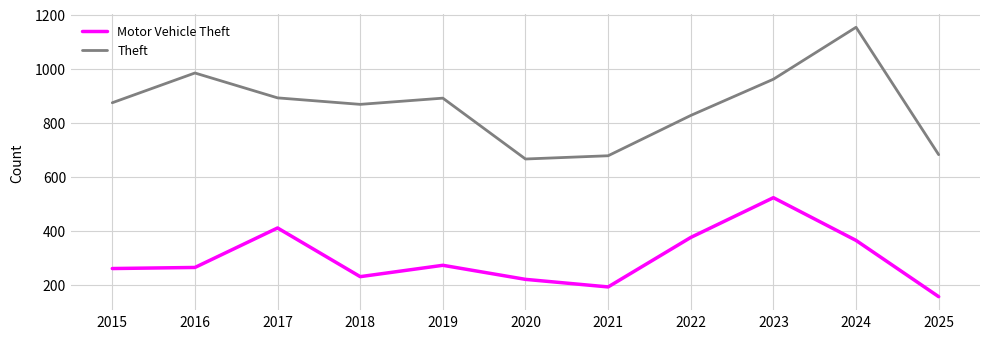

Rank the series by their maximum value, from lowest to highest.

Motor Vehicle Theft, Theft